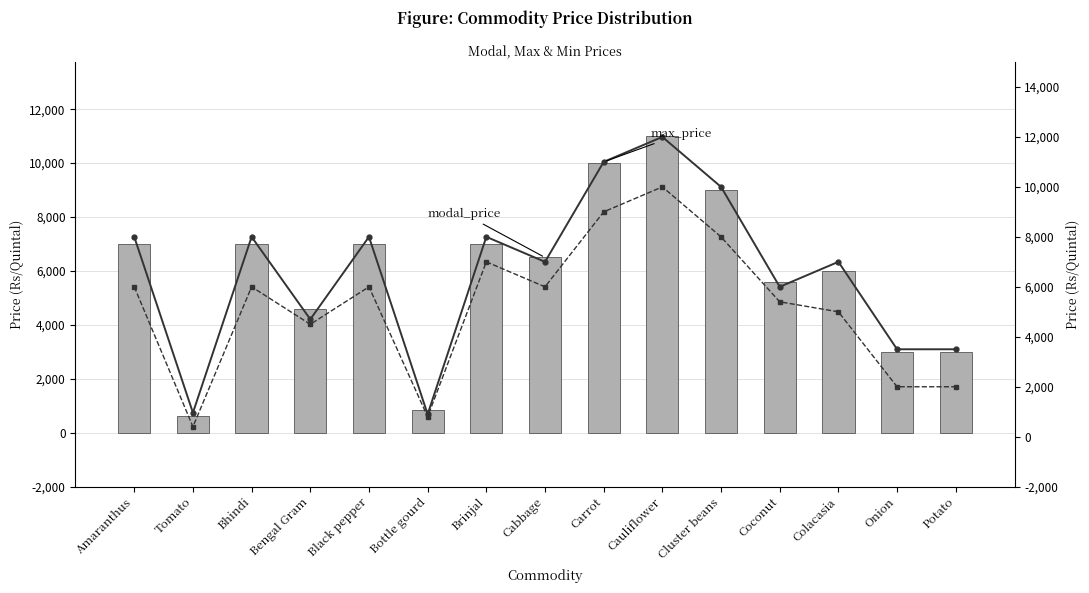

The value of max_price at Coconut is 6000. True or false?

True